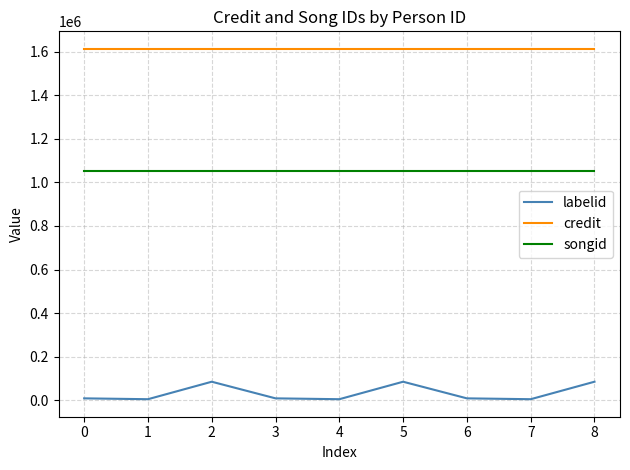

What is the maximum value shown in the chart?

1612547